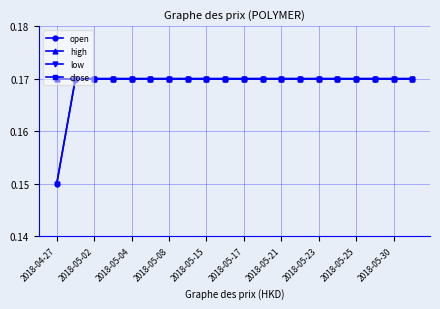

Reading left to right, list all the values displayed in this chart.

open: 0.1	0.2	0.2	0.2	0.2	0.2	0.2	0.2	0.2	0.2	0.2	0.2	0.2	0.2	0.2	0.2	0.2	0.2	0.2	0.2
high: 0.2	0.2	0.2	0.2	0.2	0.2	0.2	0.2	0.2	0.2	0.2	0.2	0.2	0.2	0.2	0.2	0.2	0.2	0.2	0.2
low: 0.1	0.2	0.2	0.2	0.2	0.2	0.2	0.2	0.2	0.2	0.2	0.2	0.2	0.2	0.2	0.2	0.2	0.2	0.2	0.2
close: 0.2	0.2	0.2	0.2	0.2	0.2	0.2	0.2	0.2	0.2	0.2	0.2	0.2	0.2	0.2	0.2	0.2	0.2	0.2	0.2